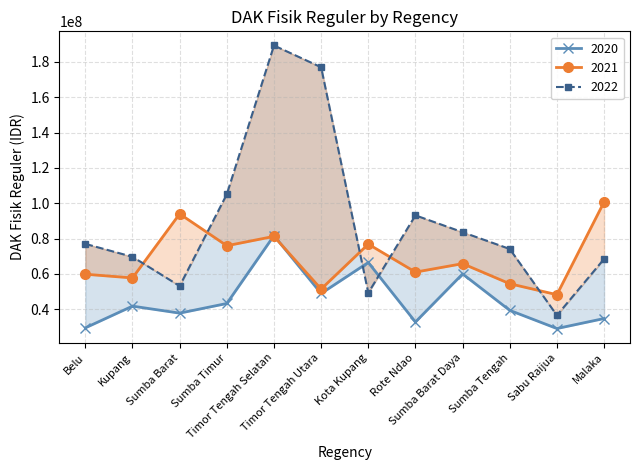

What are all the series names shown in the legend?

2020, 2021, 2022